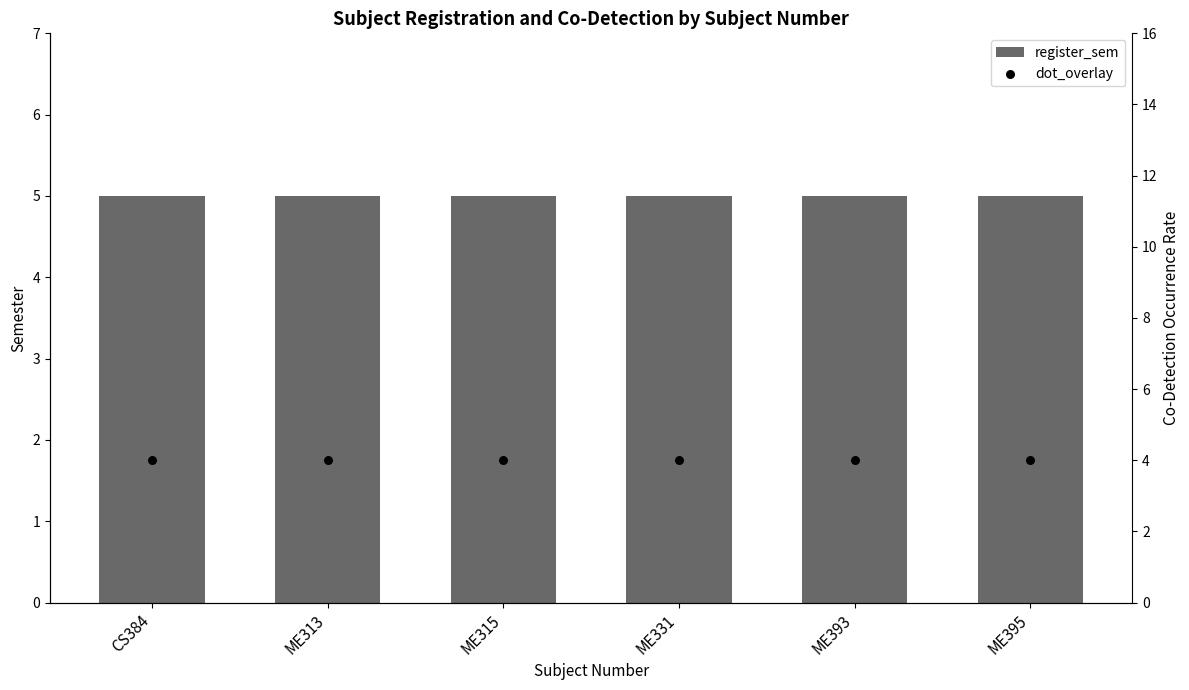

Which series reaches the minimum Y coordinate?

dot_overlay